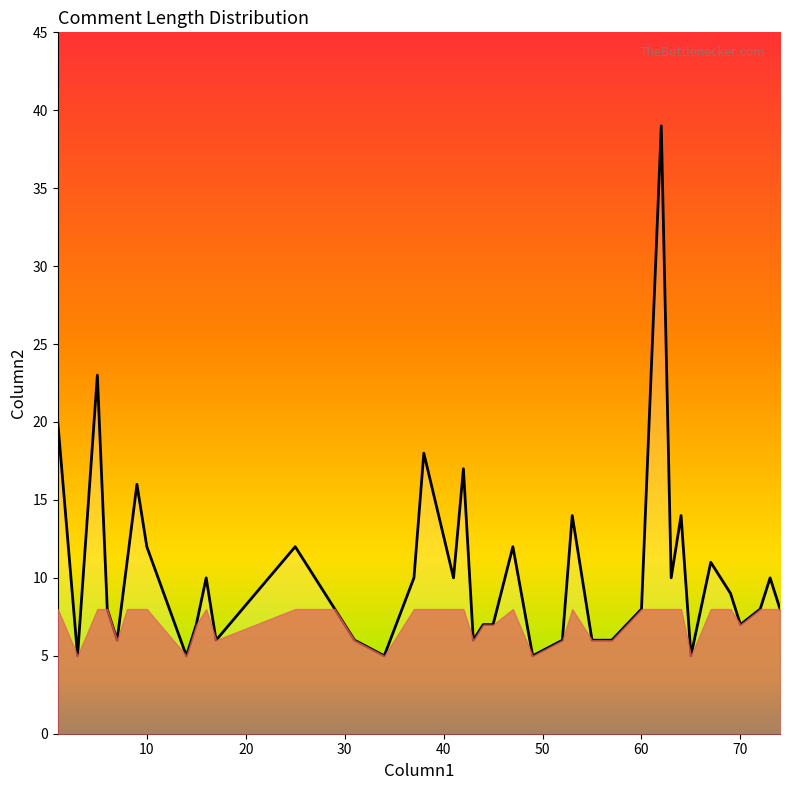

What is the difference between the maximum and minimum values?

34